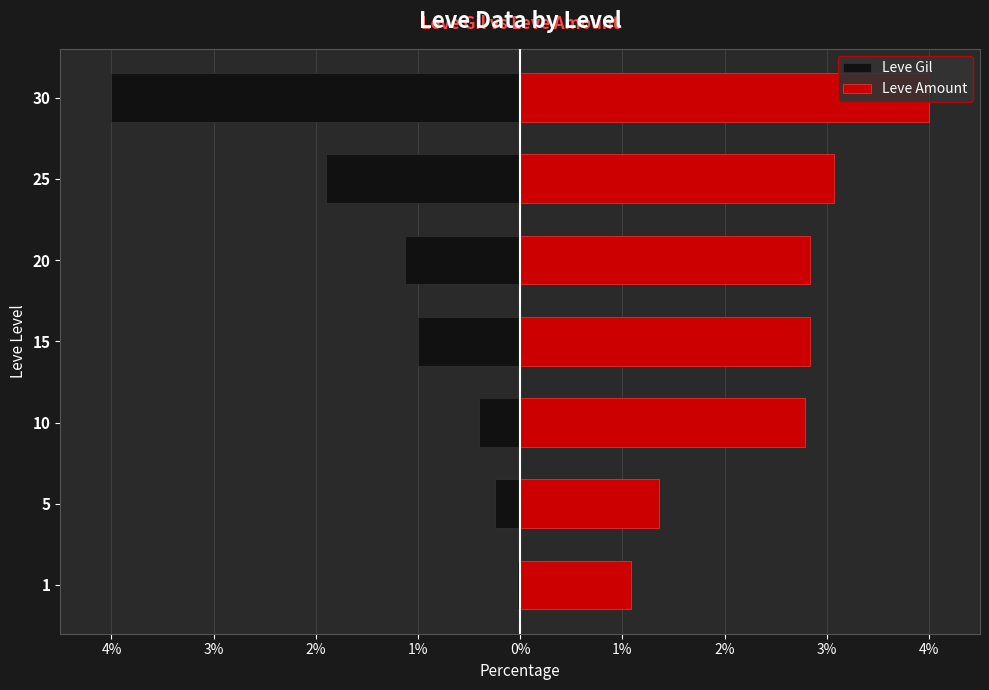

What is the difference between the maximum and minimum values in the Leve Gil series?

4.0